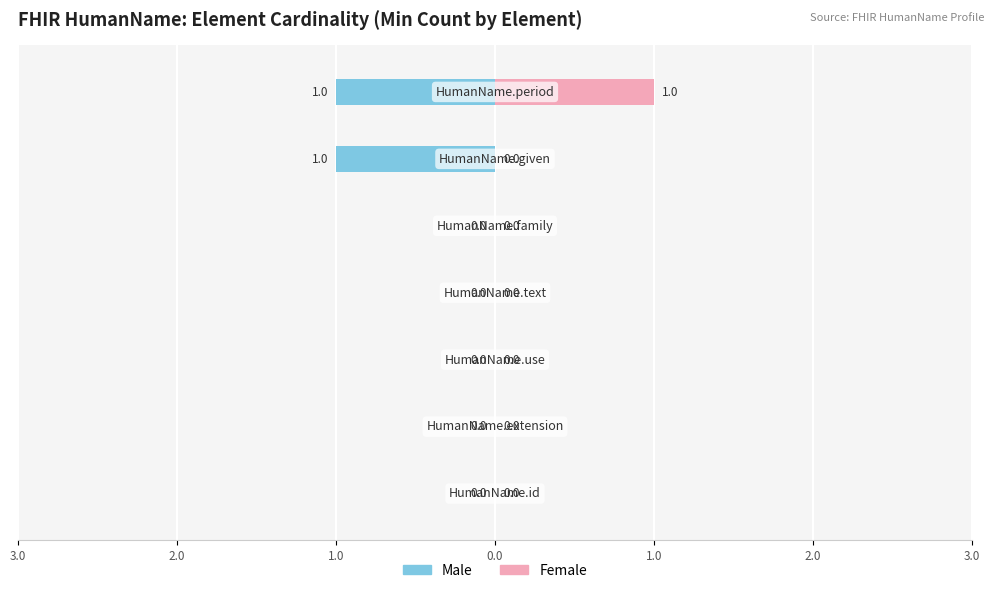

Is the value of Male at 2.0 greater than the value of Female at 2.0?

No